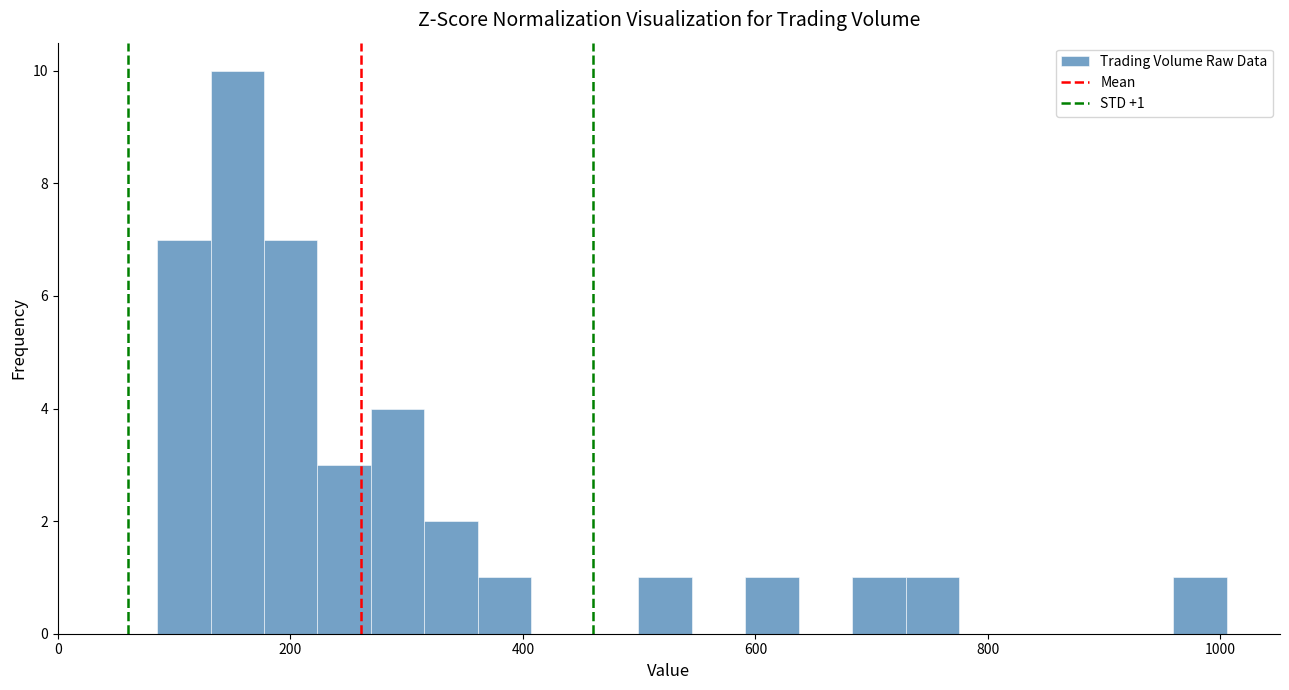

Read against the x-axis, roughly where is the centre of the tallest bar?

160